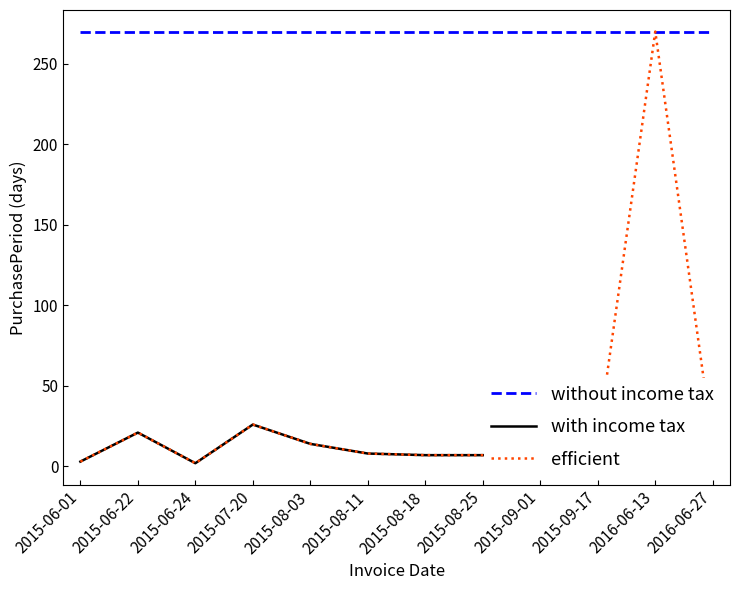

What is the sum of the values at 2015-08-18 and 2015-06-01?

10